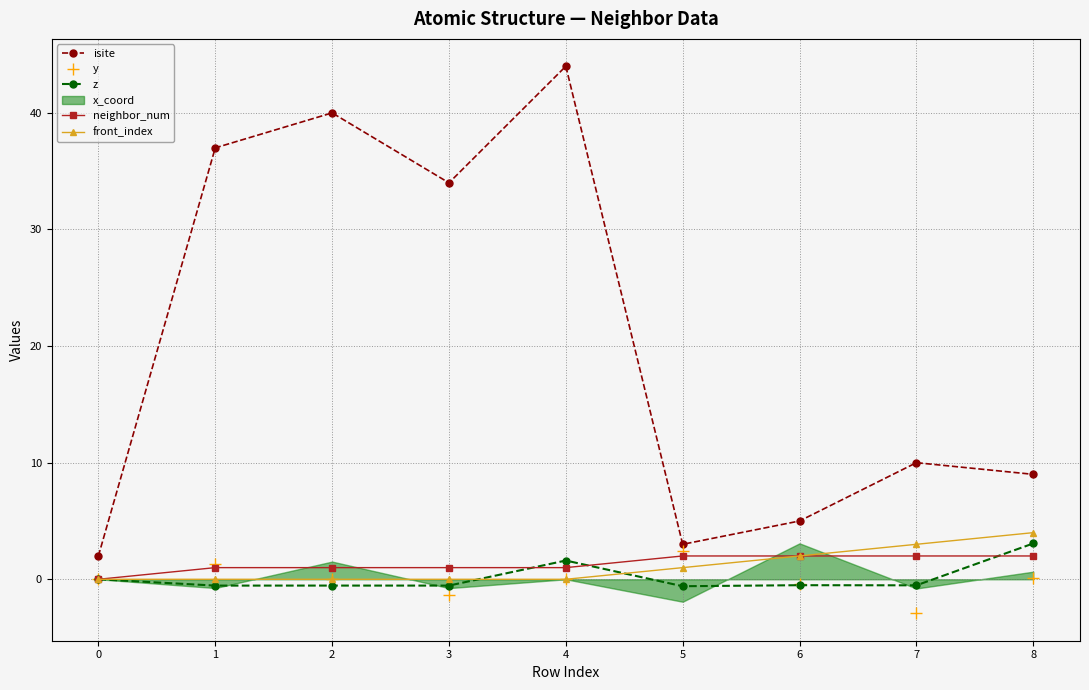

The value of neighbor_num at 2 is 1.0. True or false?

True